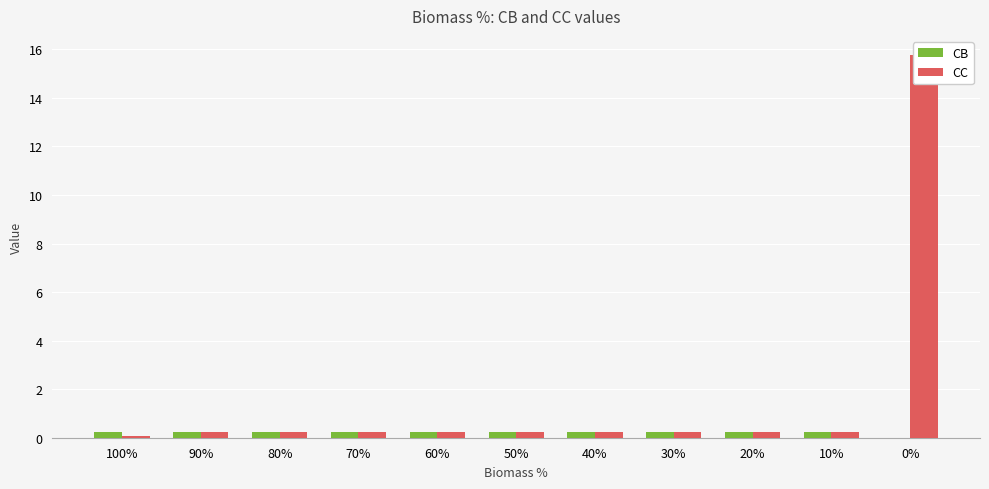

True or false: CC has a value of 0.1 at 30%.

False